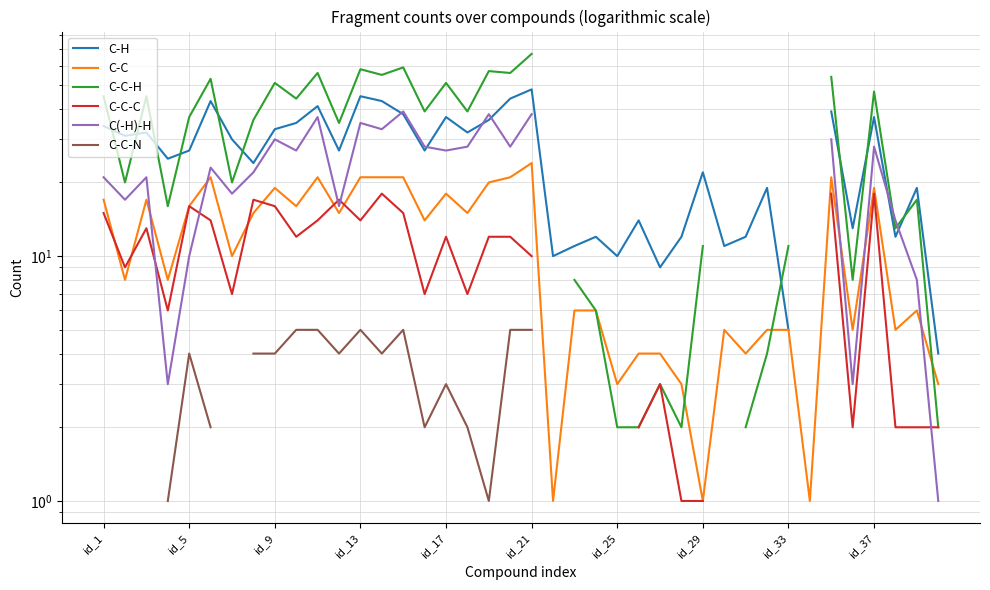

Count the number of data series in this chart.

6